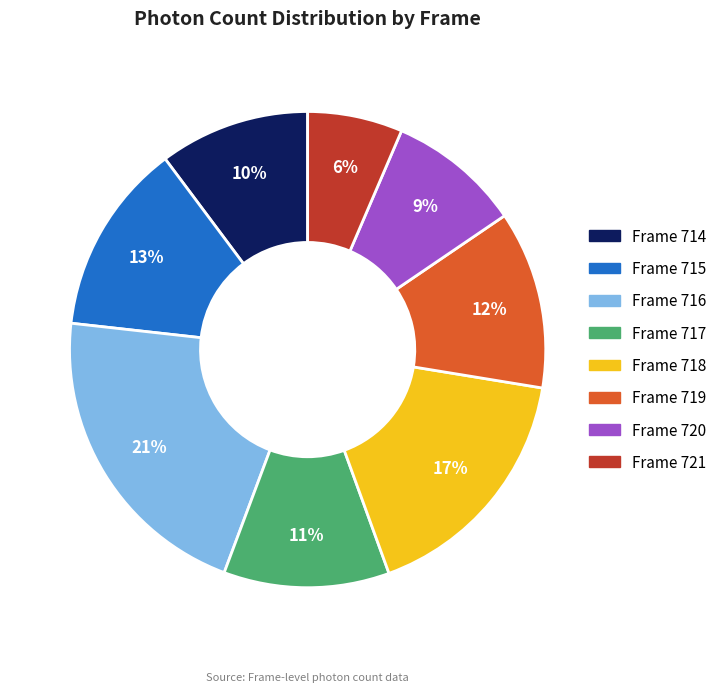

To the nearest percent, what is the difference between the largest and smallest slice percentages?

15%